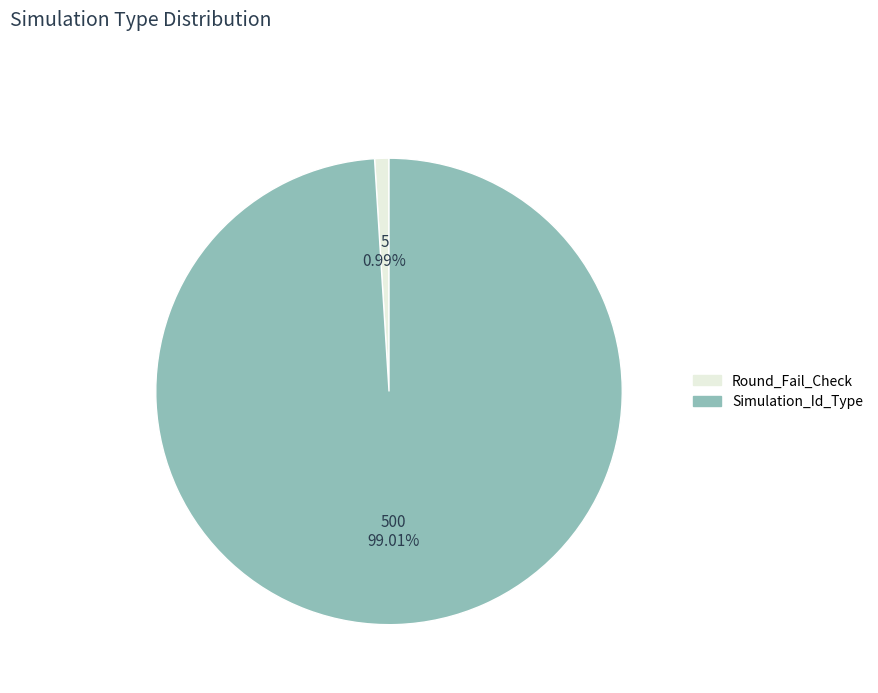

To the nearest percent, what portion does Simulation_Id_Type represent?

99%